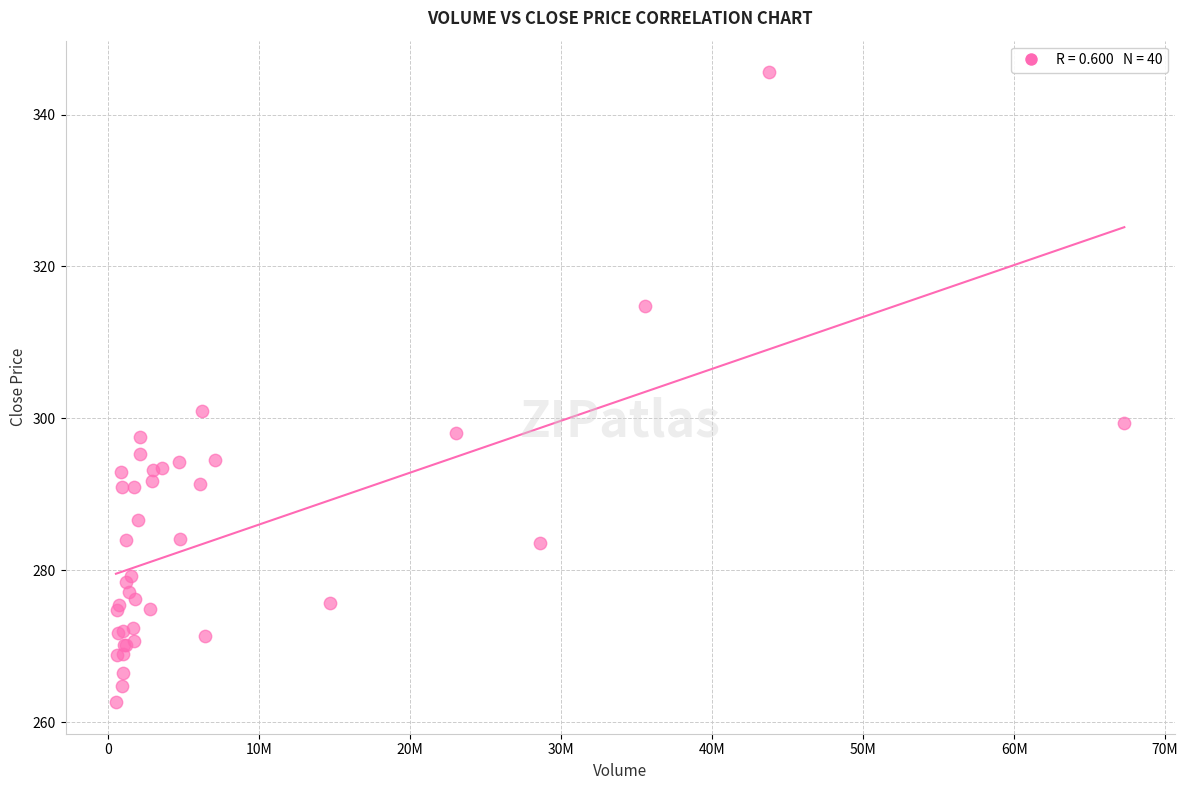

What Y value in the scatter plot is closest to 304?

301.0